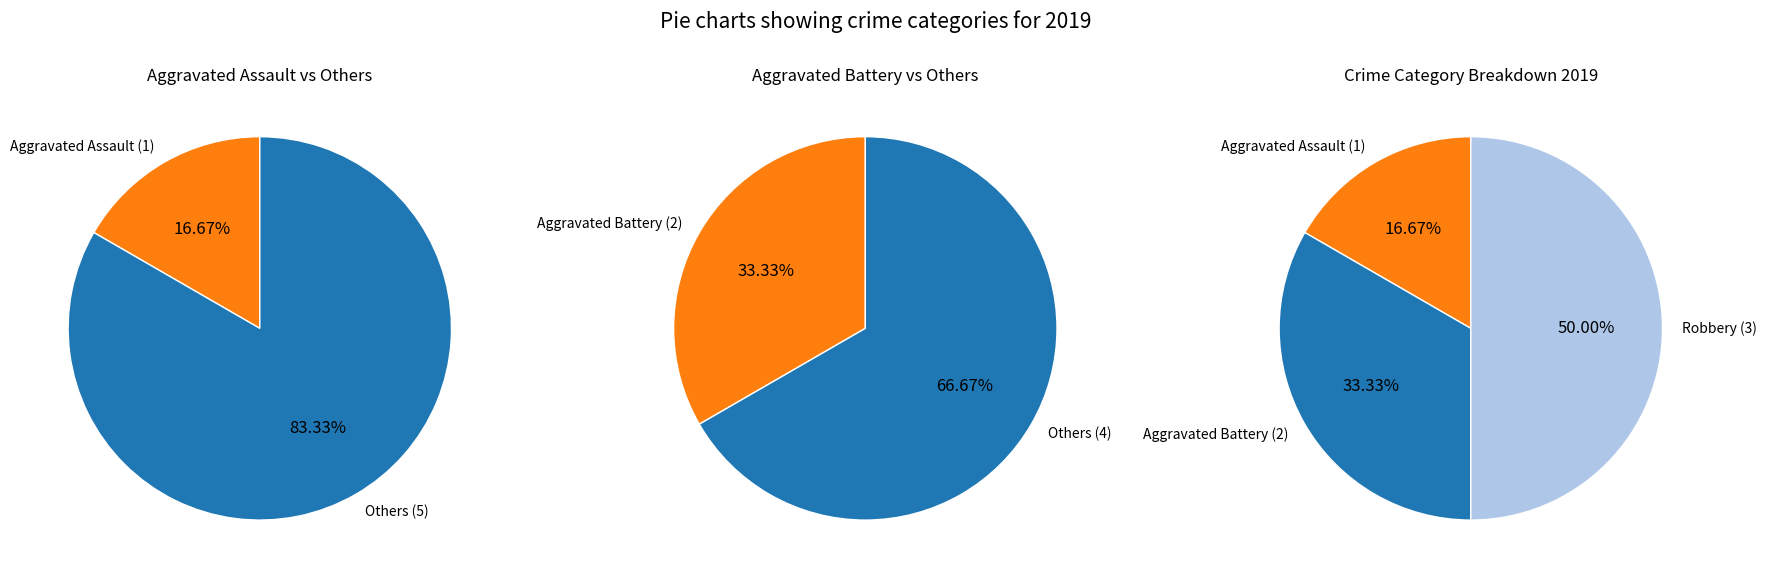

Which slice is the smallest?

Aggravated Assault